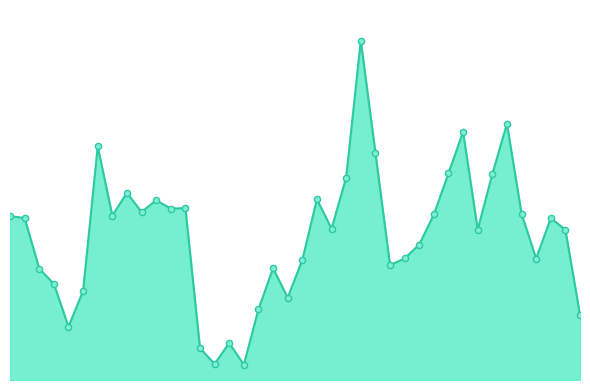

Is the value of ESP_line at 37 greater than the value of ESP_markers at 19?

Yes